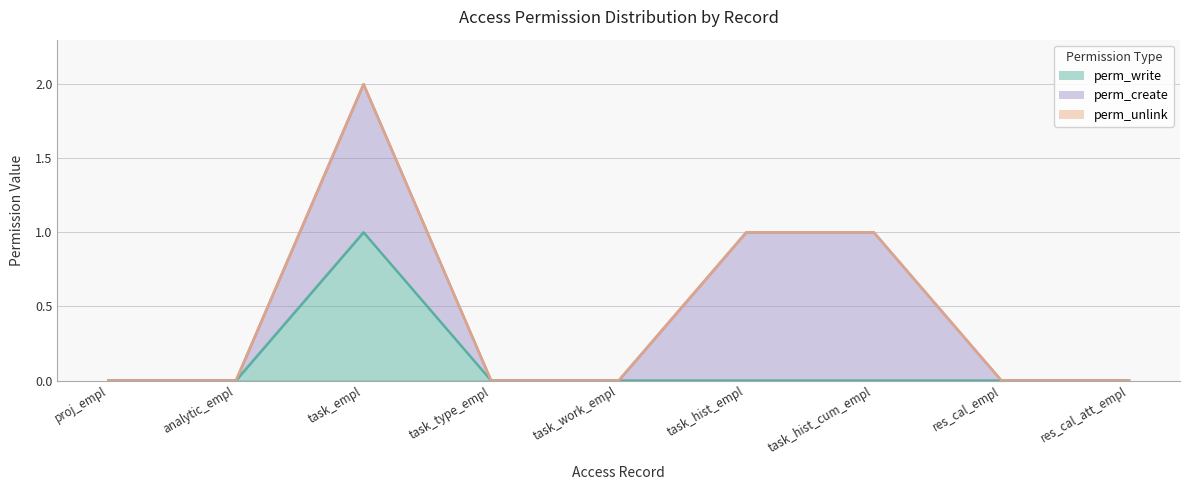

At which category is the sum across all series the highest?

access_project_task_empl